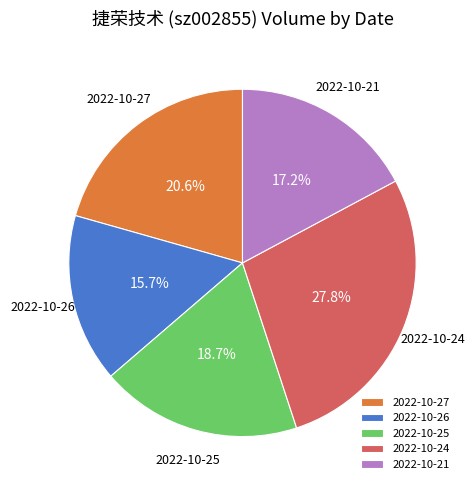

Between 2022-10-27 and 2022-10-25, which is larger?

2022-10-27